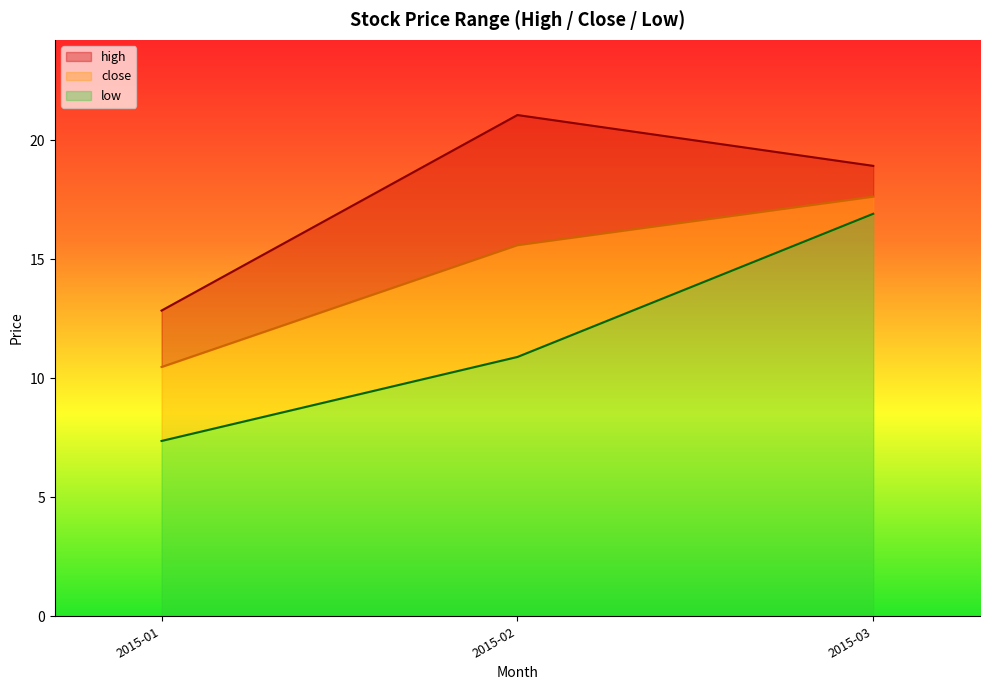

At which category is the sum across all series the highest?

2015-02